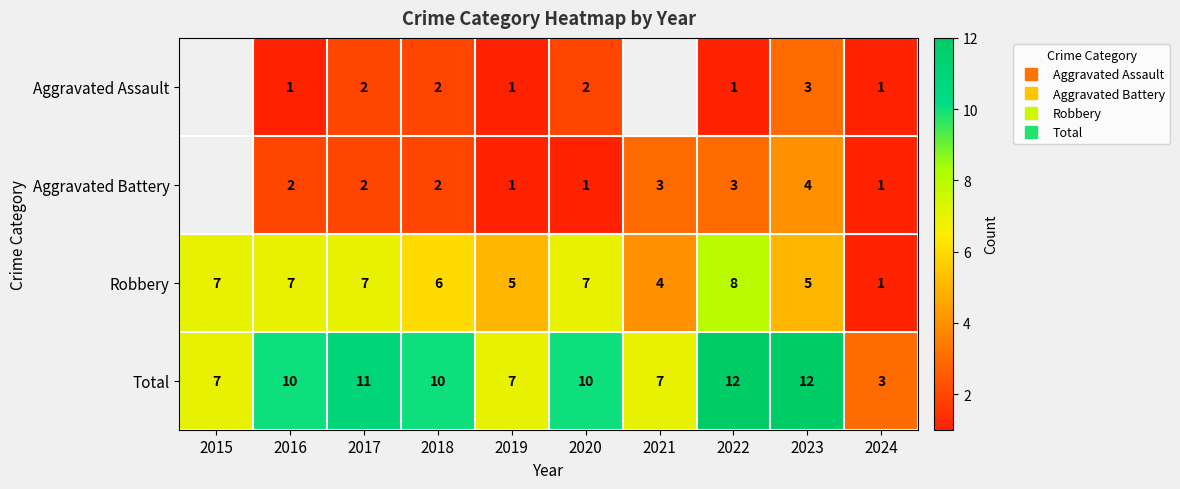

What is the maximum value shown in the chart?

12.0